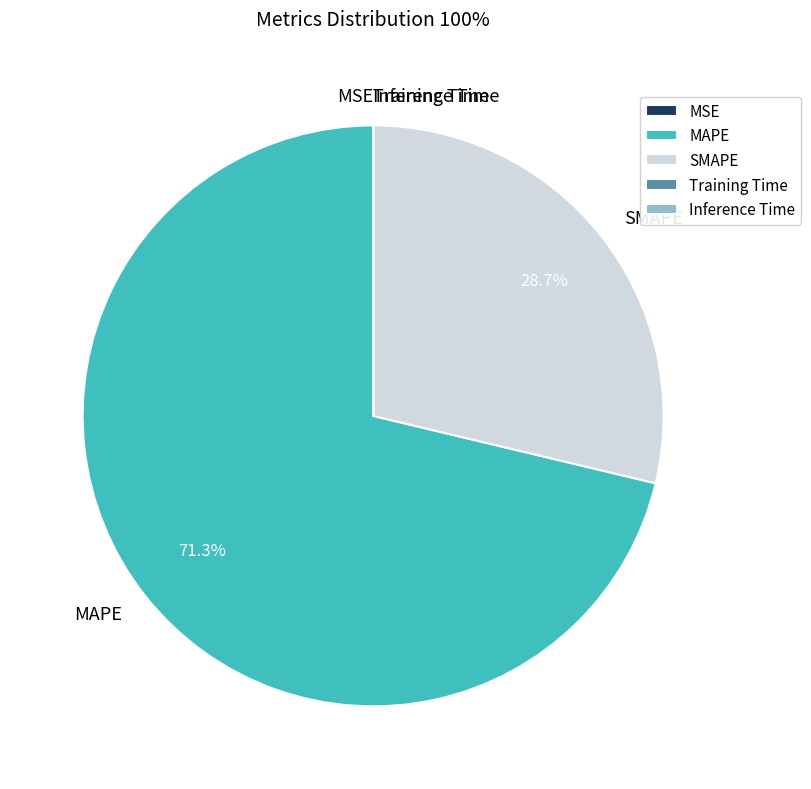

What is the largest slice in the pie chart?

MAPE